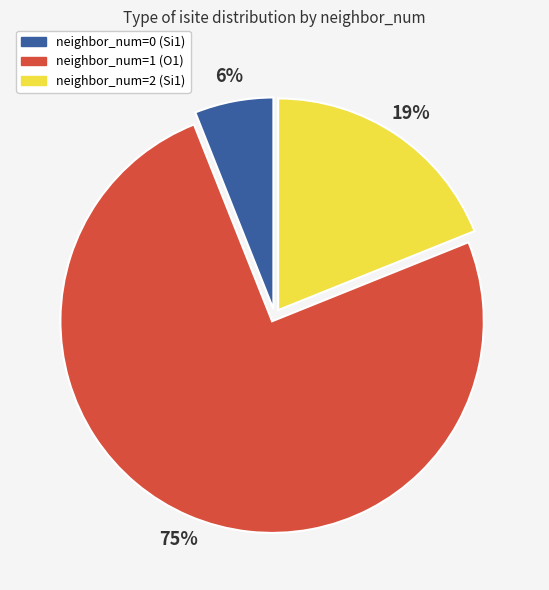

Between neighbor_num=1 (O1) and neighbor_num=0 (Si1), which is larger?

neighbor_num=1 (O1)